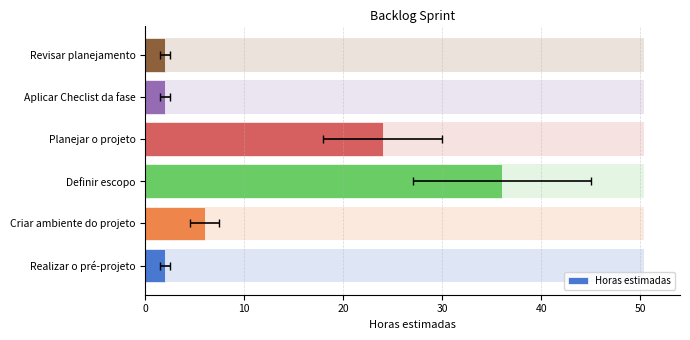

What is the smallest value displayed?

2